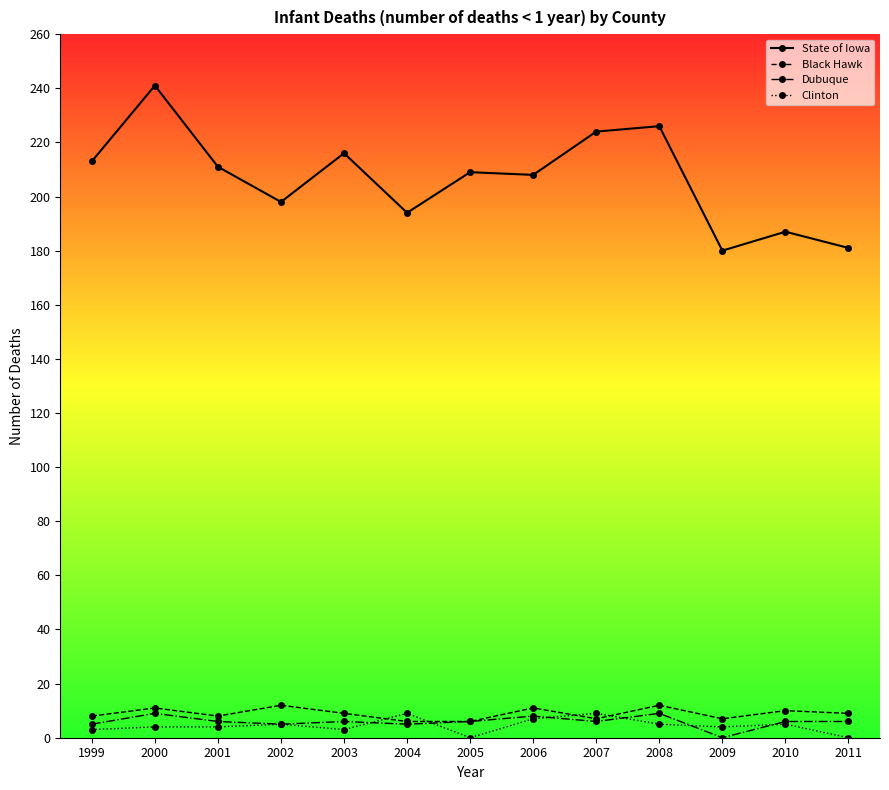

True or false: Dubuque and State of Iowa intersect in this chart.

False